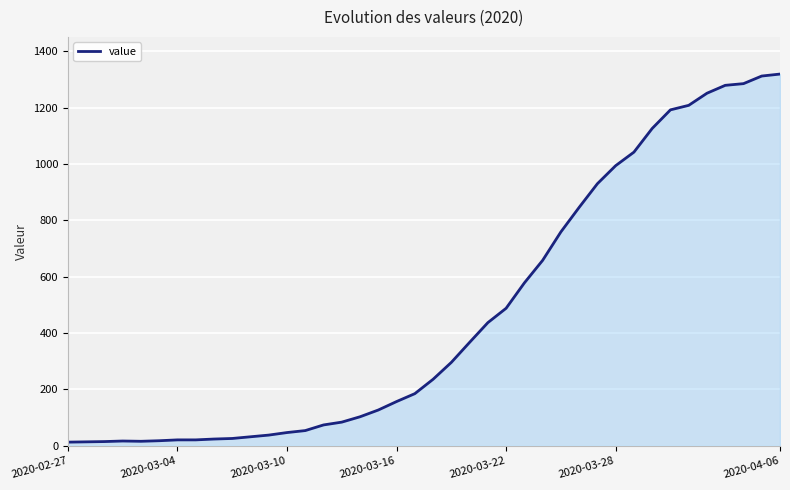

What is the greatest value displayed?

1319